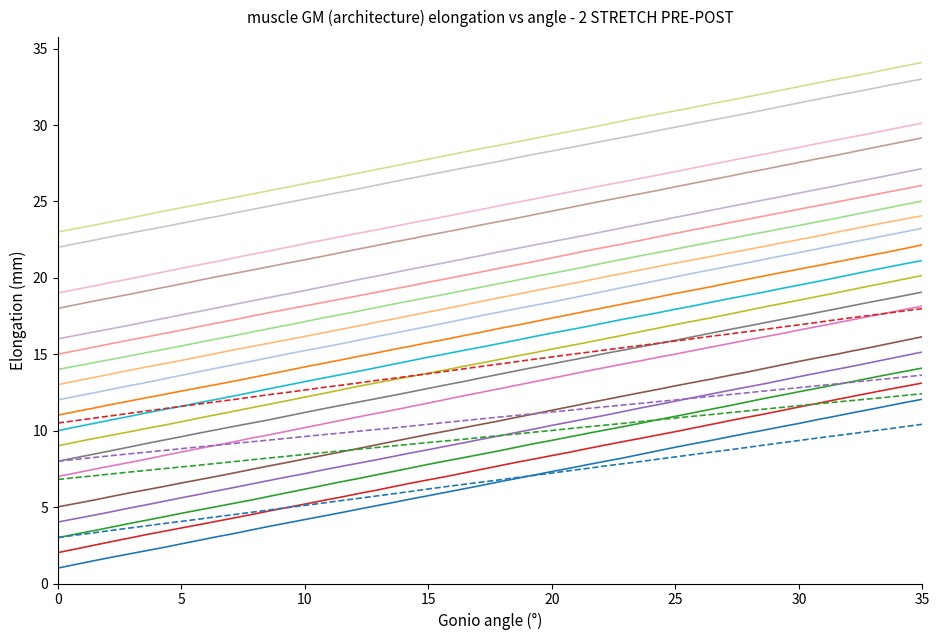

Does the chart have visible grid lines?

No